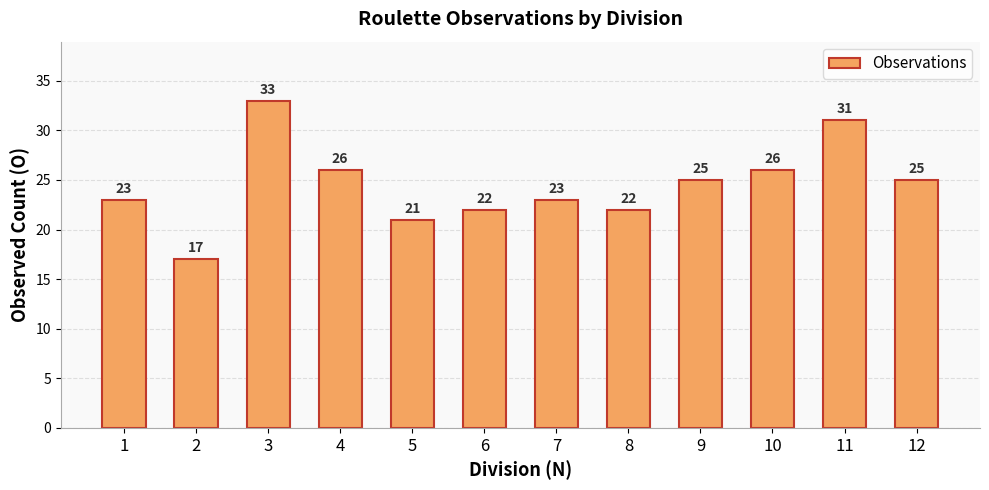

Does the chart contain any negative values?

No